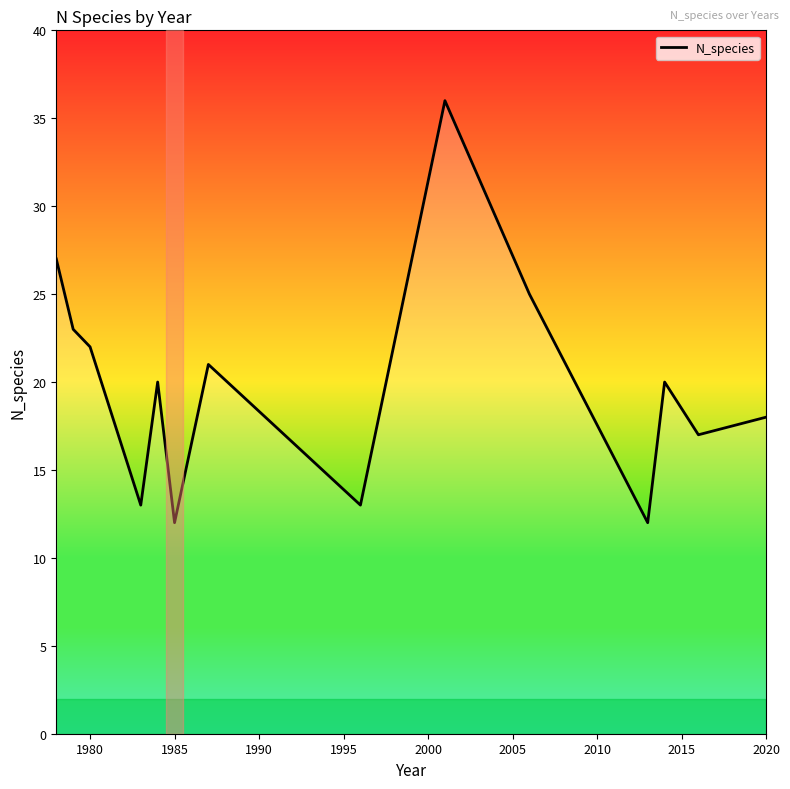

What is the maximum value shown in the chart?

36